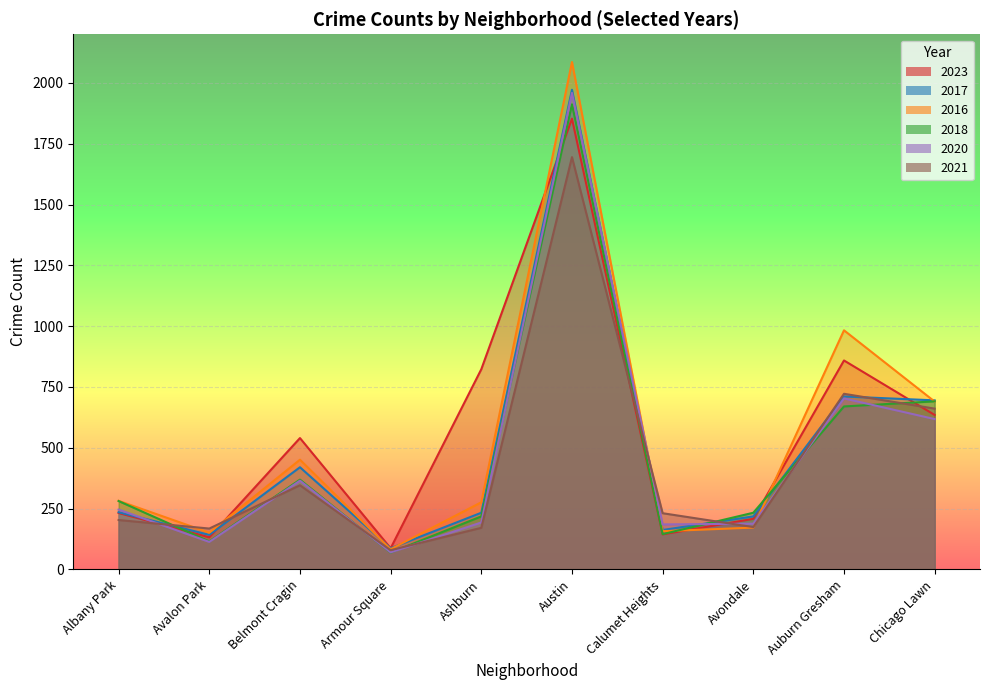

How many lines are shown in the chart?

6